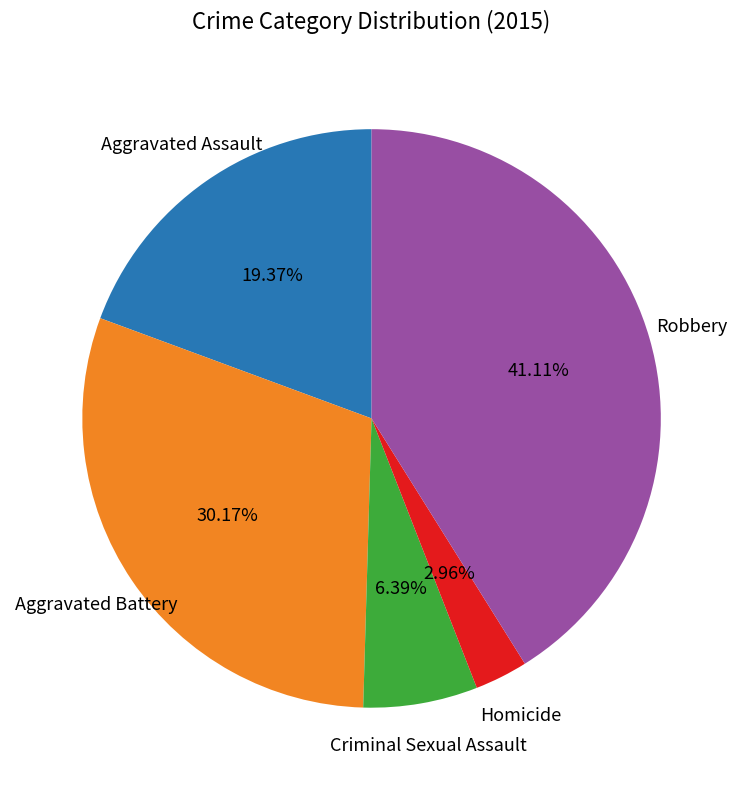

Is there any slice that represents more than half of the pie?

No